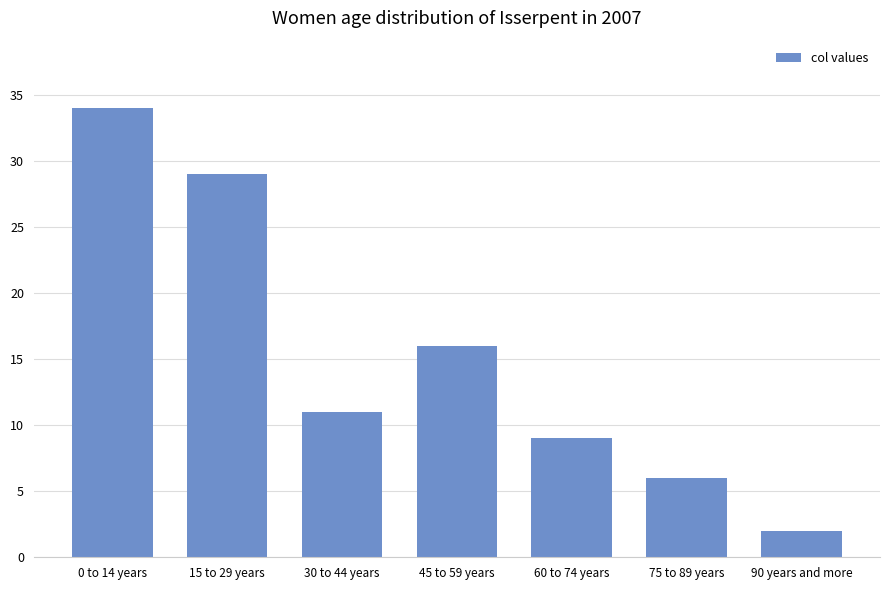

How many values are below 11?

3